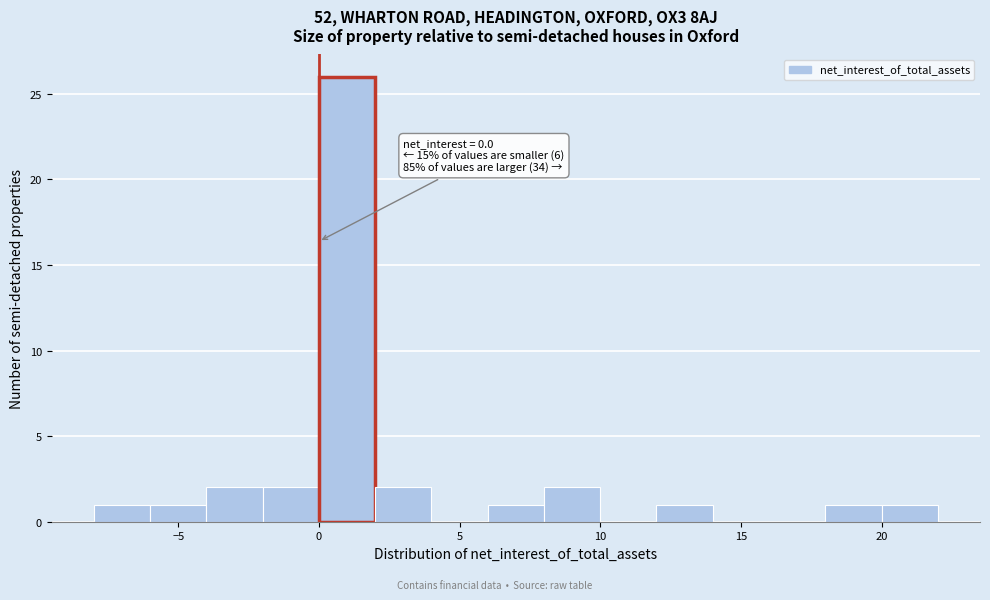

Which range on the x-axis has the tallest bar?

0 to 2